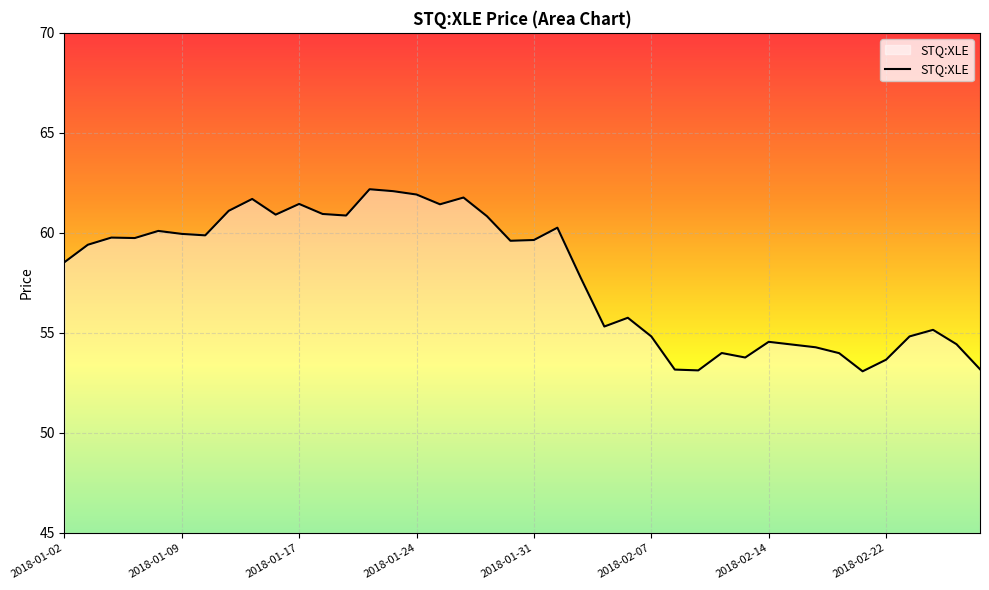

How many lines are shown in the chart?

1